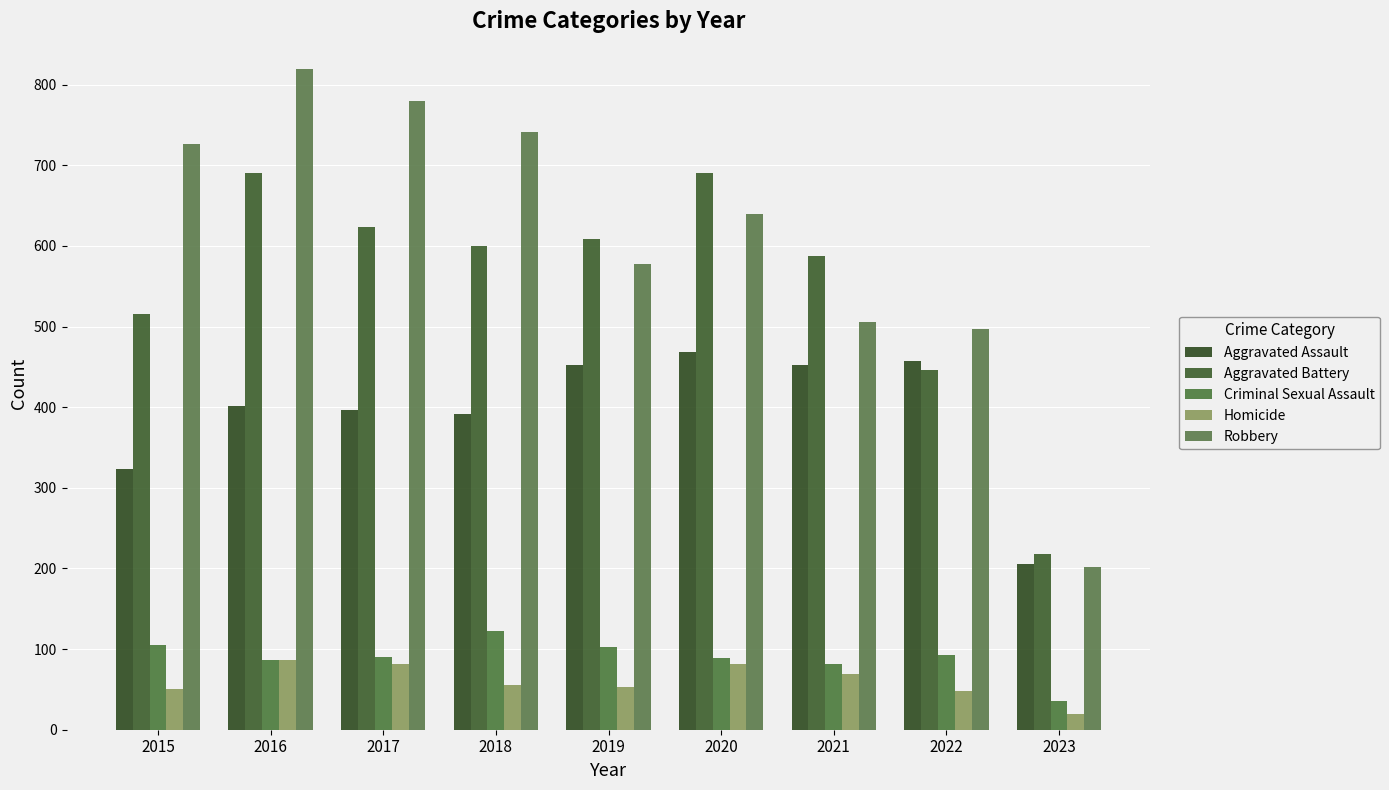

What is the value of the Robbery bar at the 2nd from the left?

819